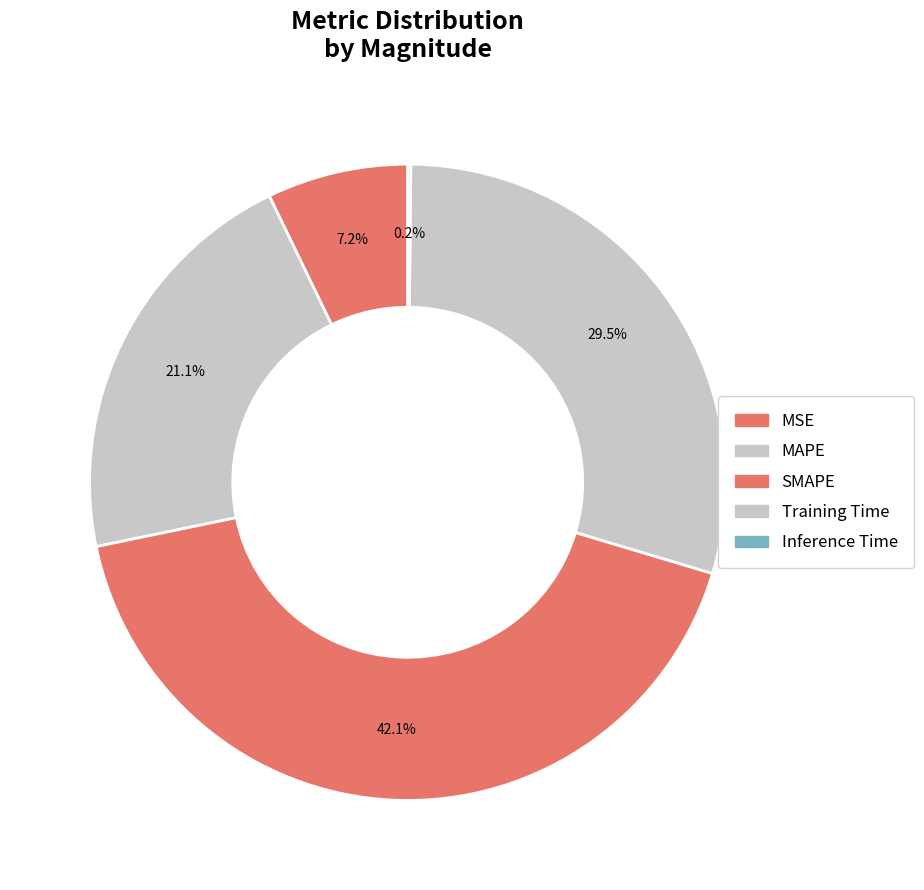

Rank the categories by value from highest to lowest.

SMAPE, Training Time, MAPE, MSE, Inference Time